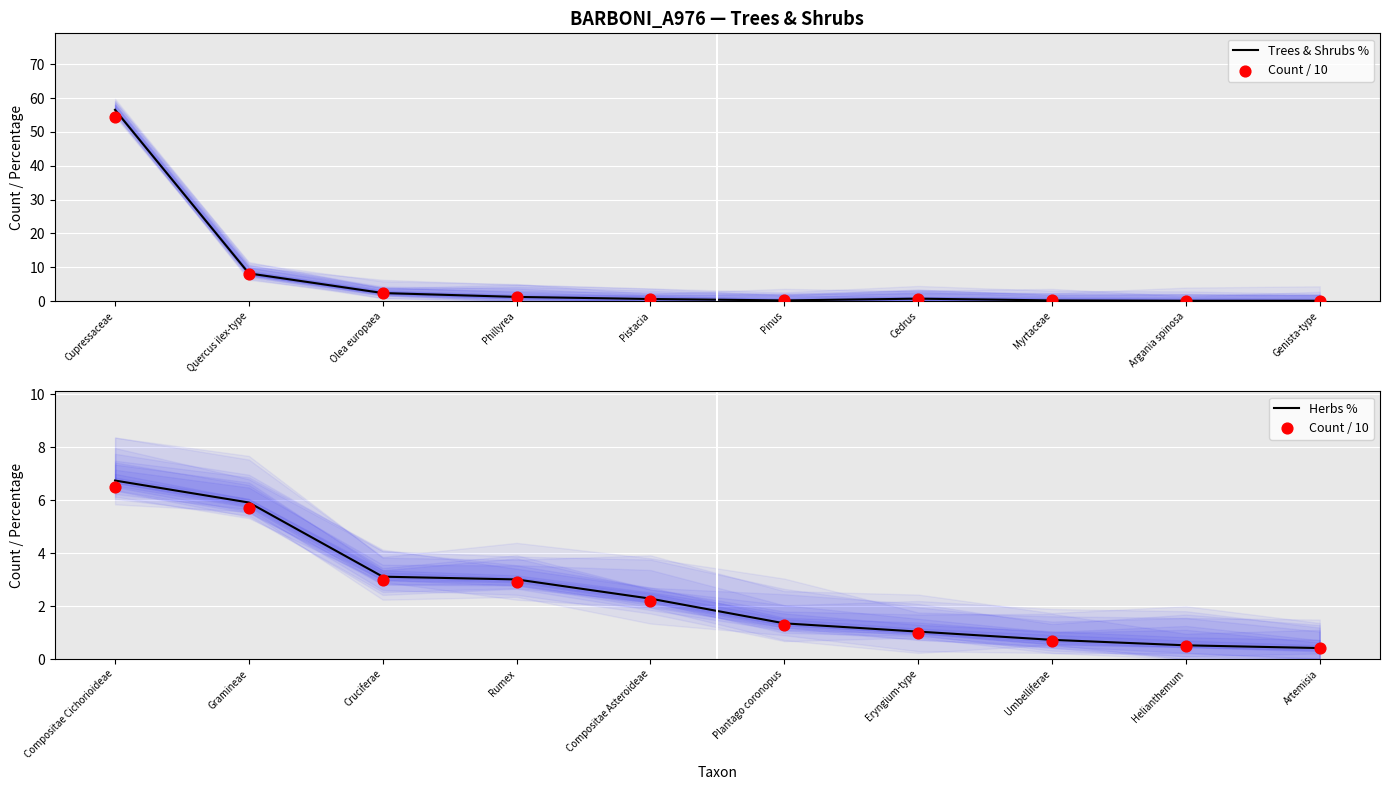

Which series has the largest Y range (max minus min)?

Trees & Shrubs %